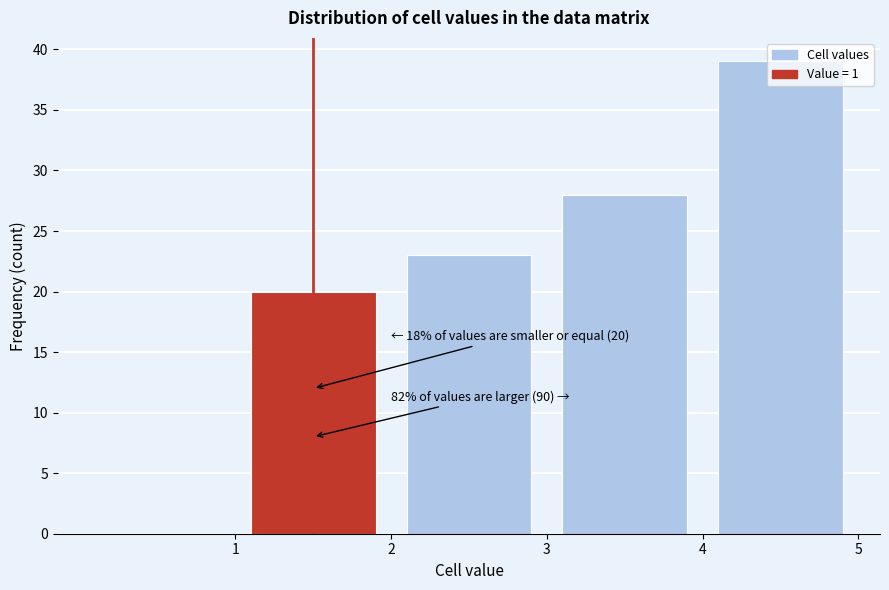

Over which range of the x-axis is the bar tallest?

4 to 5